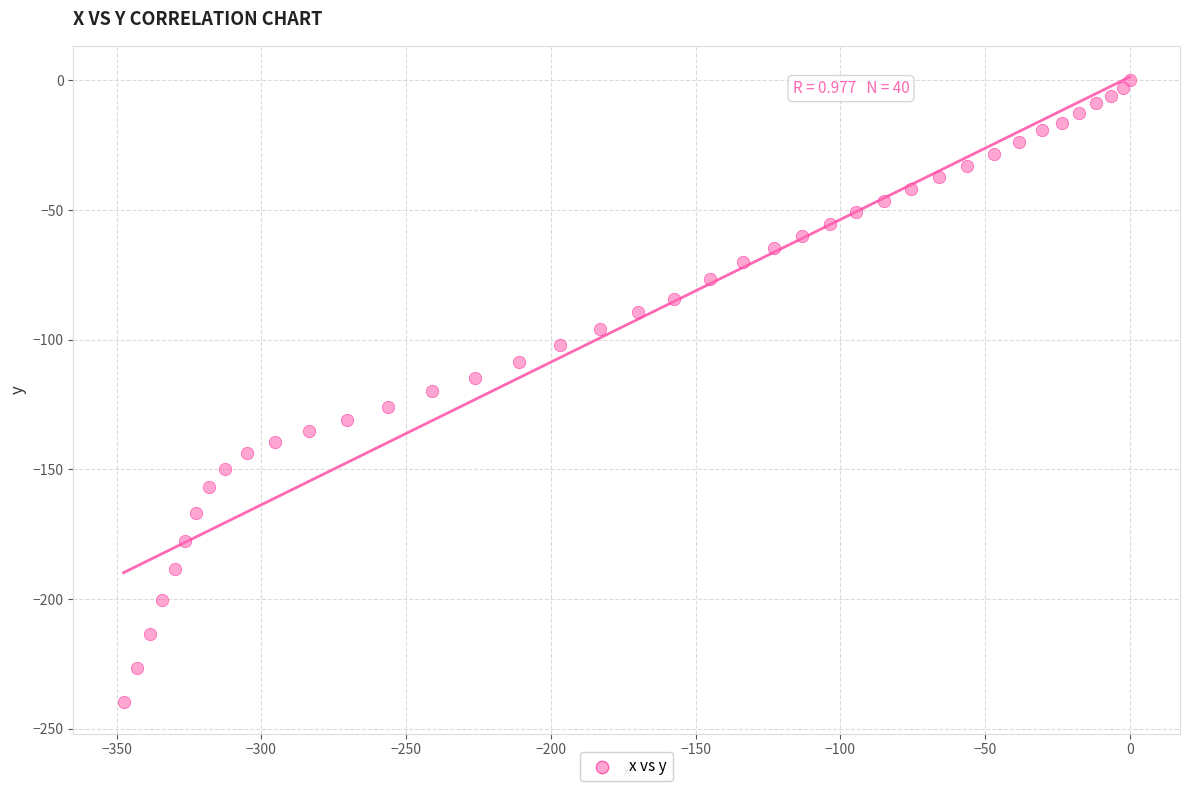

What is the range of X values (max minus min)?

347.6